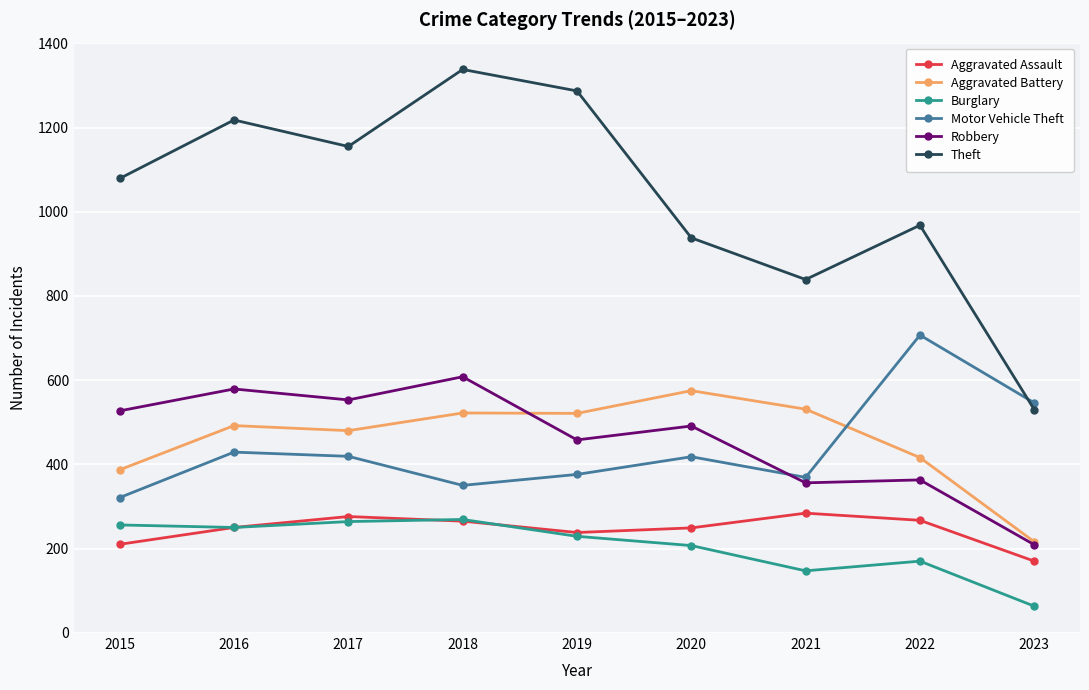

Which series has the largest range (max minus min)?

Theft